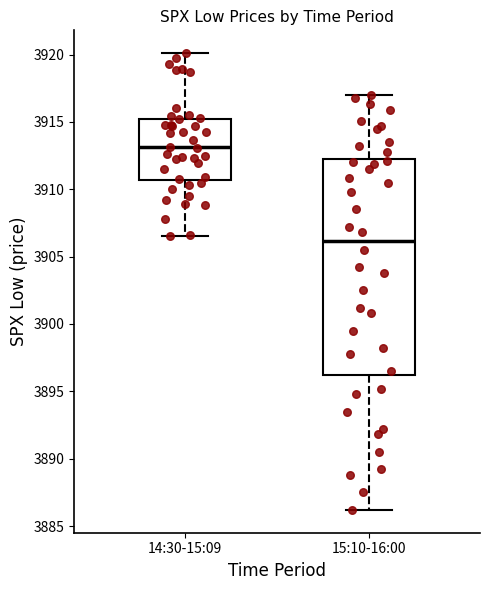

Reading left to right, read every box against the y-axis: the position of its median line, the range the box covers, and the ends of its whiskers. The values are not printed on the chart, so give them approximately, as read against the axis.

14:30-15:09: median 3913.0, box 3910.5 to 3915.0, whiskers 3906.5 to 3920.0
15:10-16:00: median 3906.0, box 3896.0 to 3912.5, whiskers 3886.0 to 3917.0